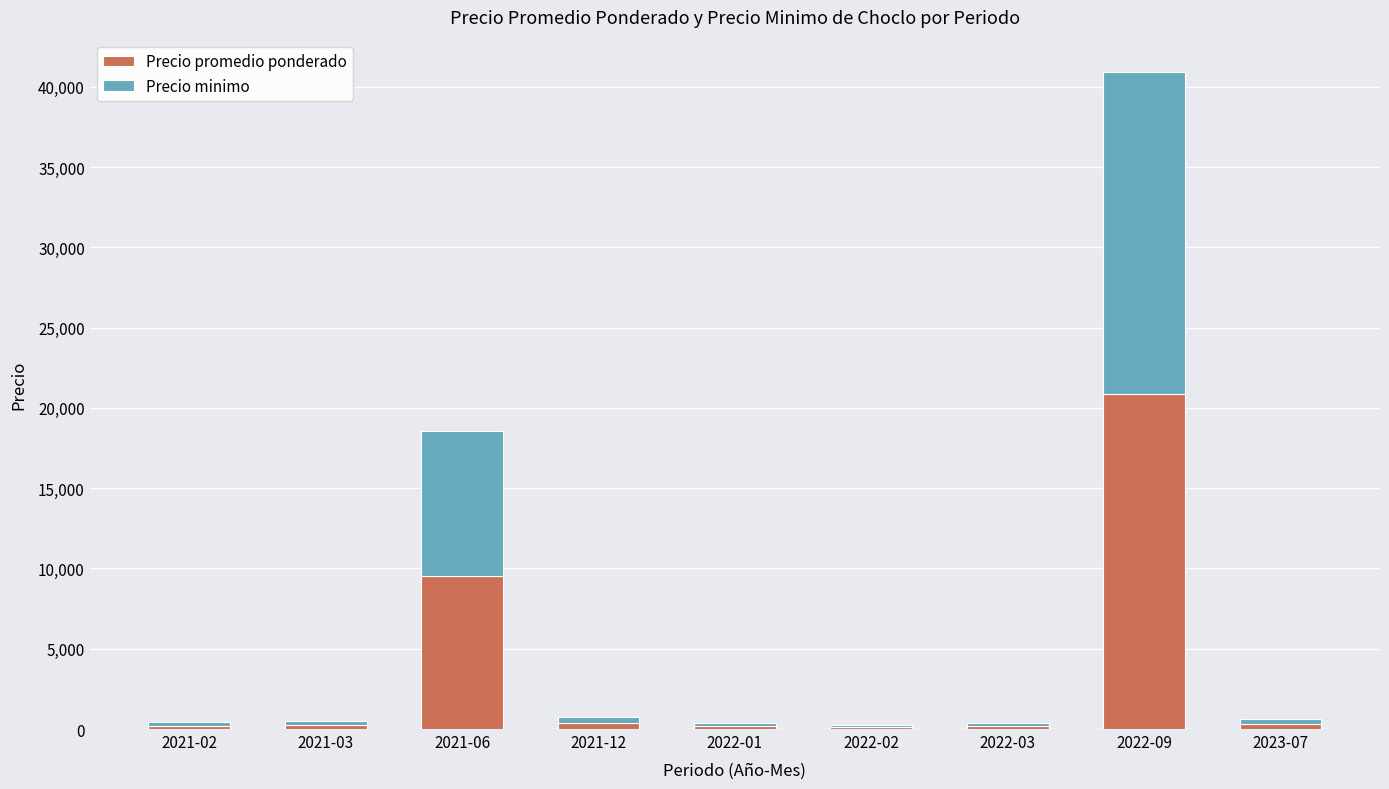

At which label does Precio promedio ponderado reach its peak?

2022-09